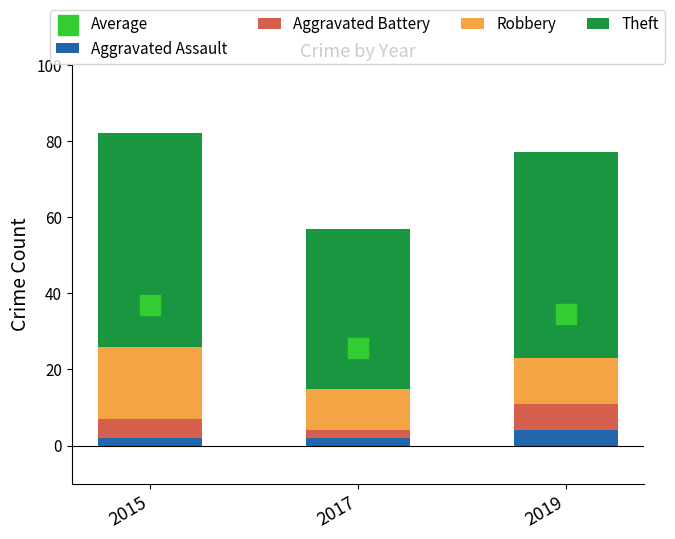

Which series has the widest spread of Y values?

Theft